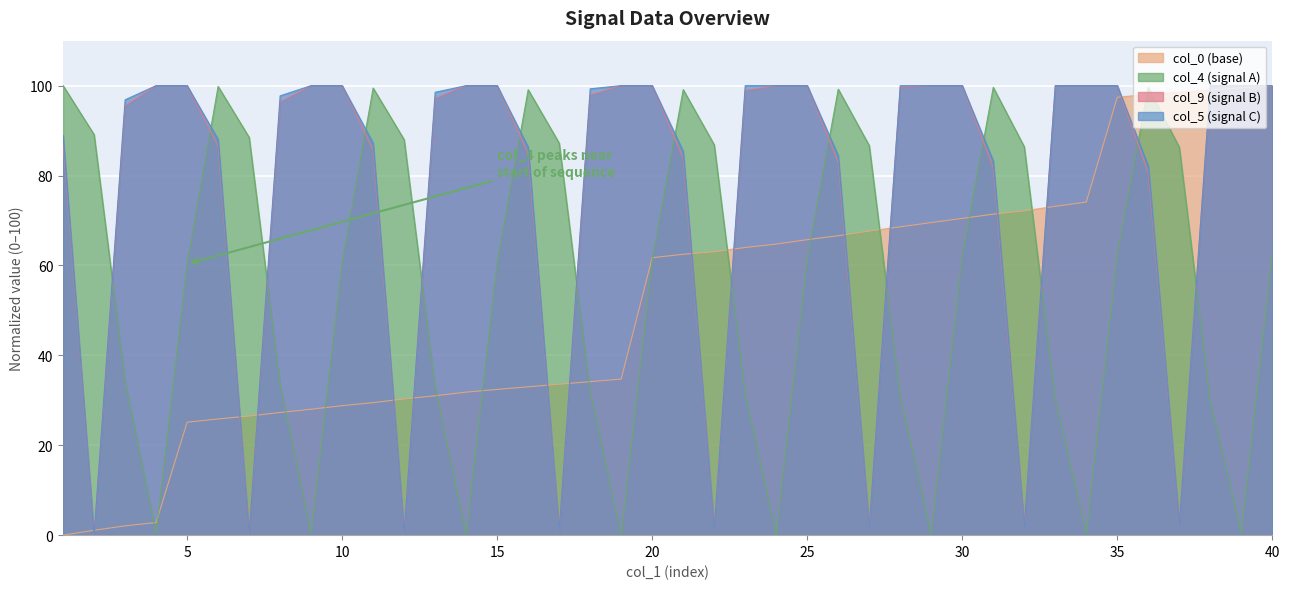

What is the value of the col_4 point at the 17th from the left?

87.2